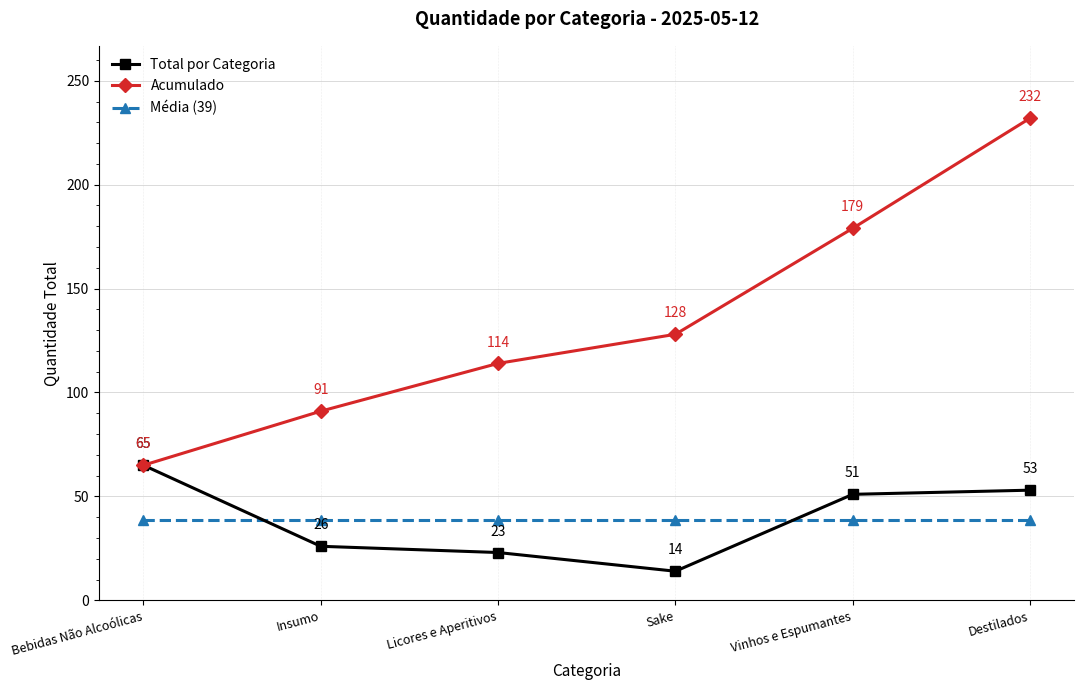

Is it true that Média (39) equals 64.5 at Sake?

False